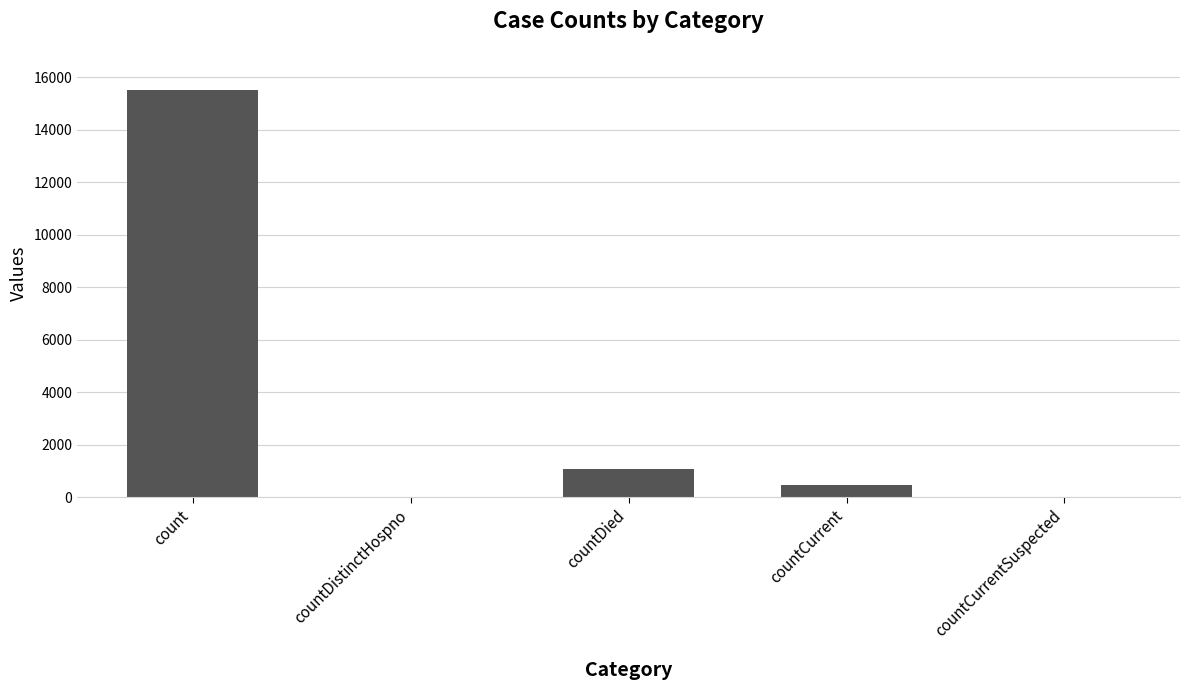

Which has a higher value, countCurrentSuspected or count?

count